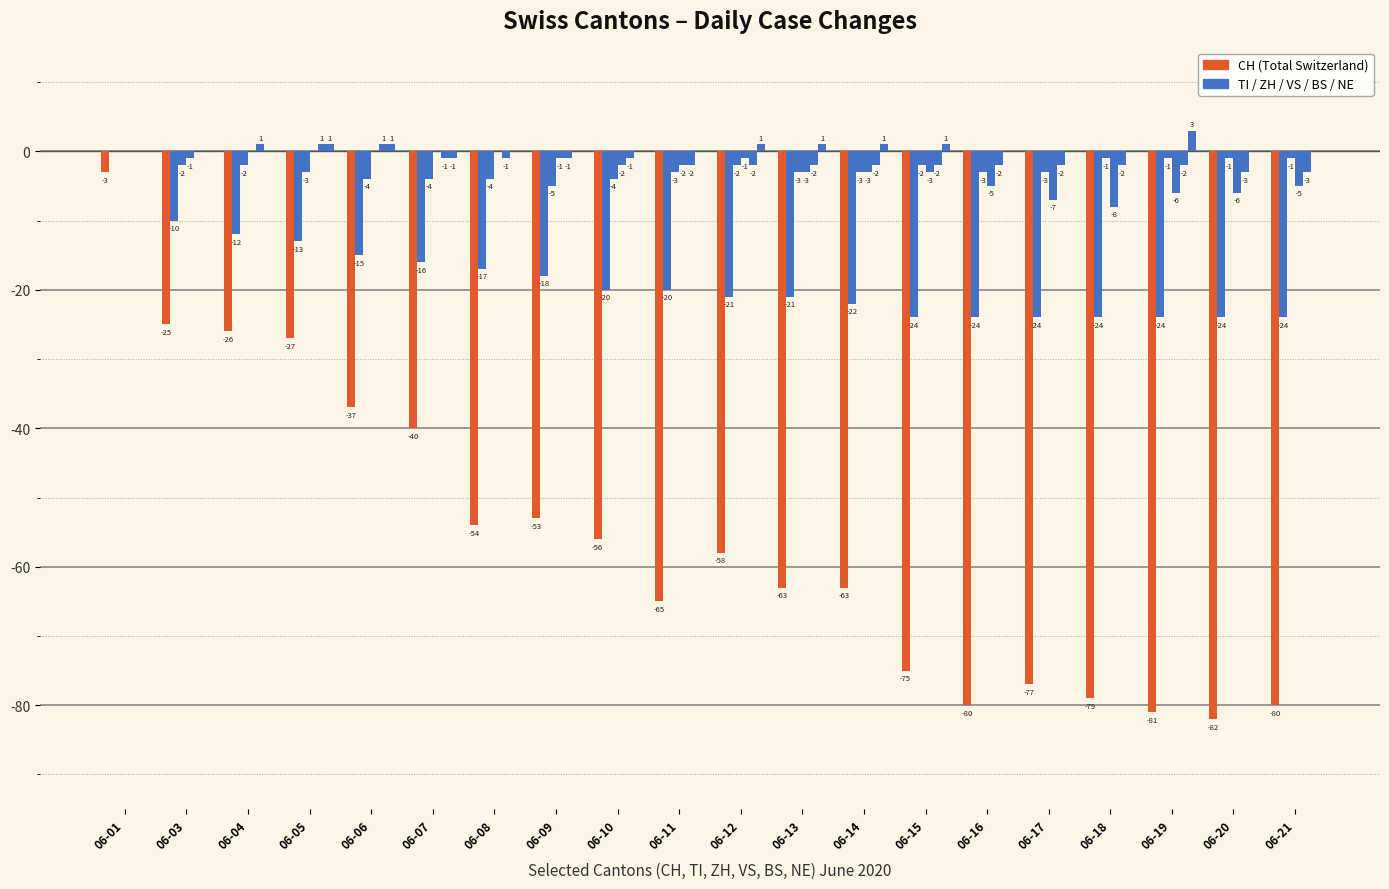

How many series are shown in this chart?

6